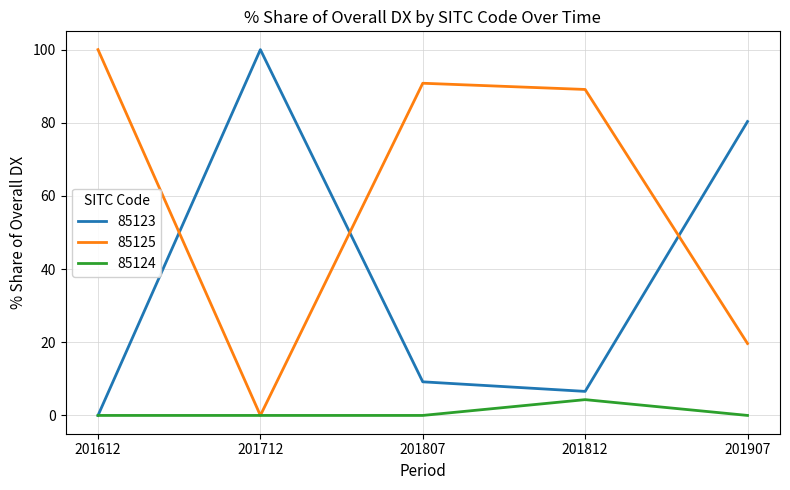

Reading left to right, list all the values displayed in this chart.

85123: 201612=0.0	201712=100.0	201807=9.2	201812=6.6	201907=80.3
85125: 201612=100.0	201712=0.0	201807=90.8	201812=89.1	201907=19.7
85124: 201612=0.0	201712=0.0	201807=0.0	201812=4.3	201907=0.0